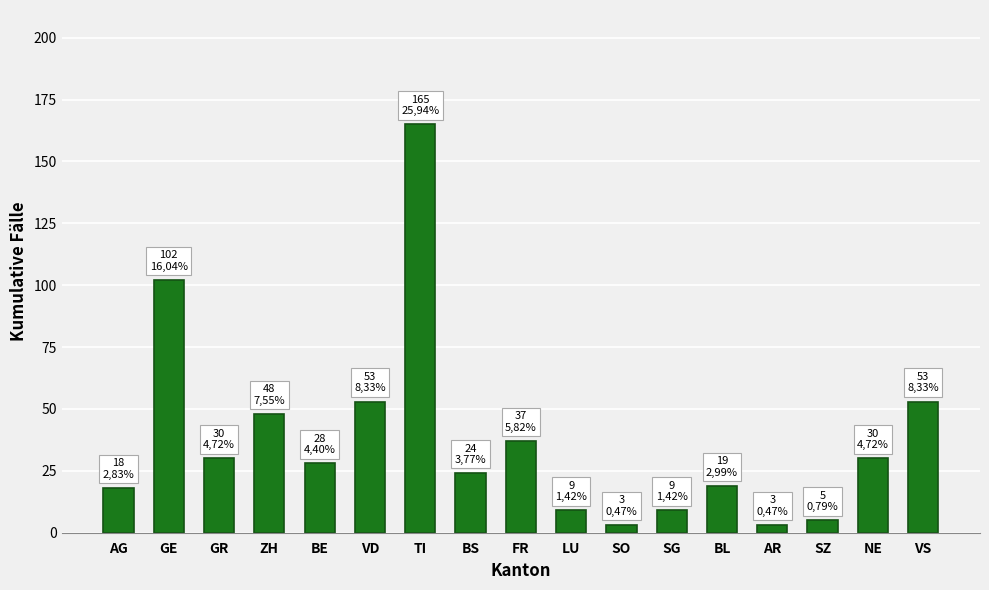

Does the chart contain any negative values?

No